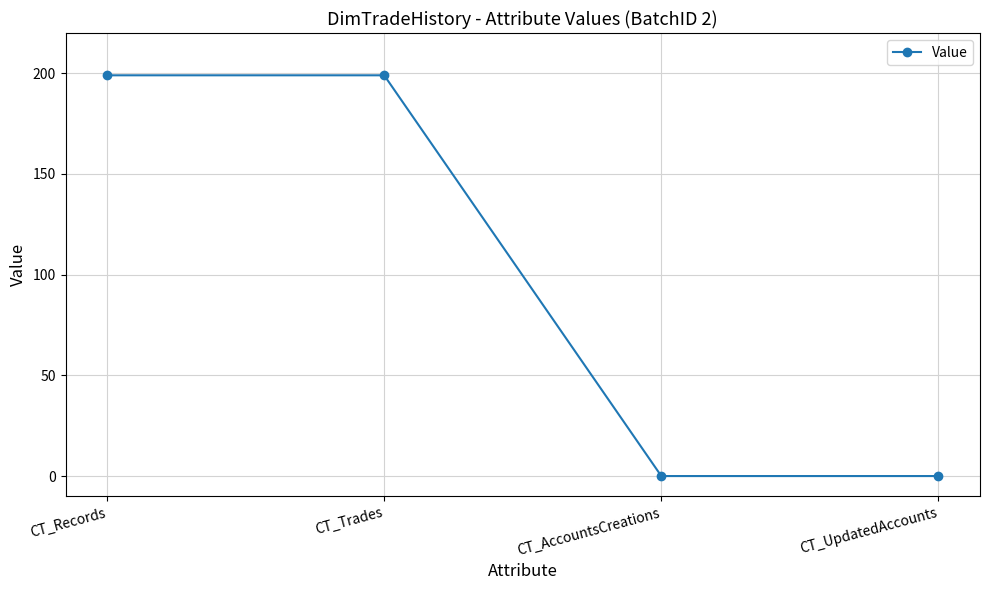

How many series are shown in this chart?

1